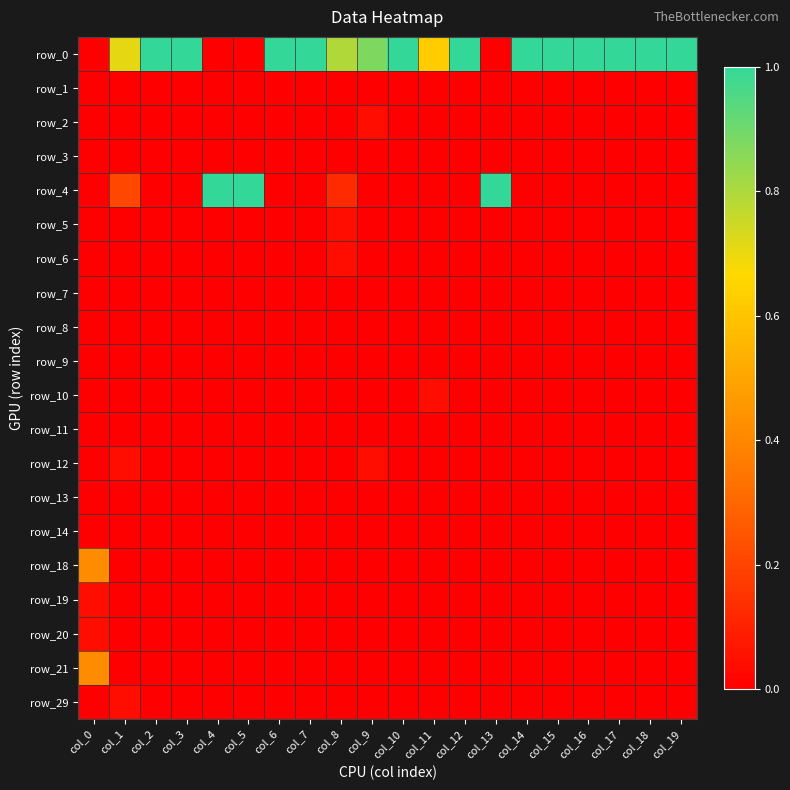

Which has a higher value, col_8 or col_16?

col_16